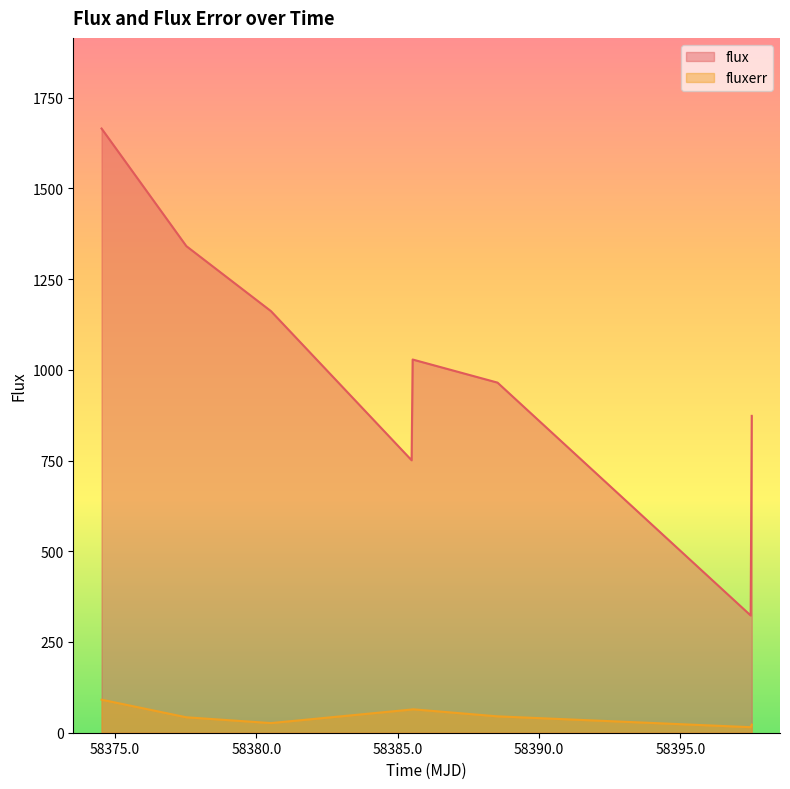

True or false: flux and fluxerr cross at least once.

False